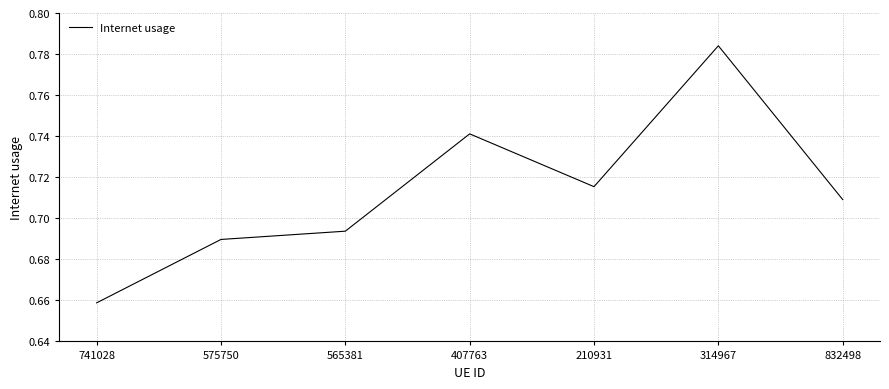

Which has a higher value, 314967 or 407763?

314967